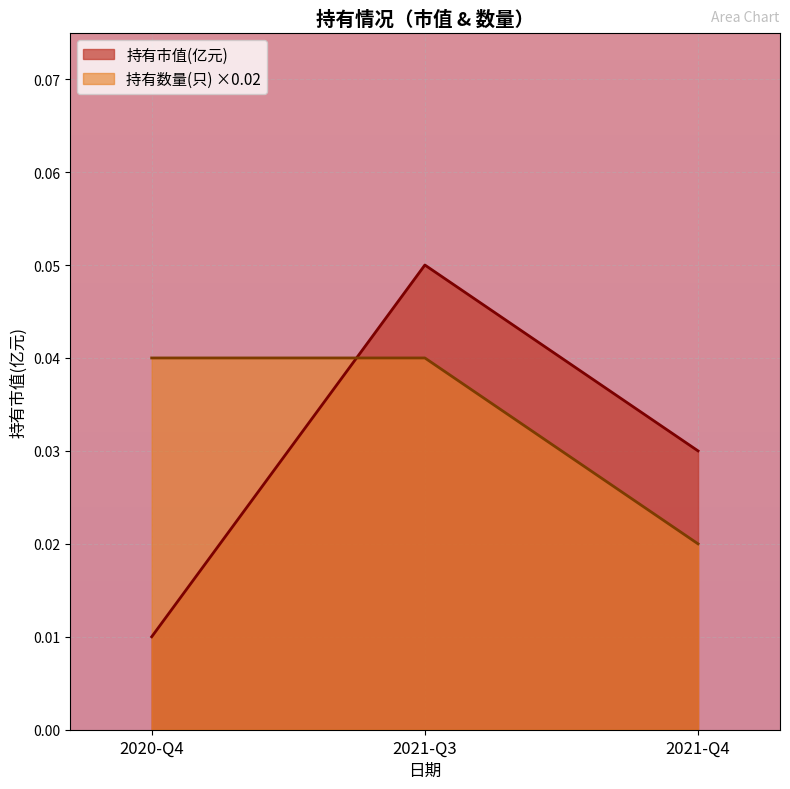

True or false: 持有数量(只) has a value of 0.0 at 2021-Q4.

False